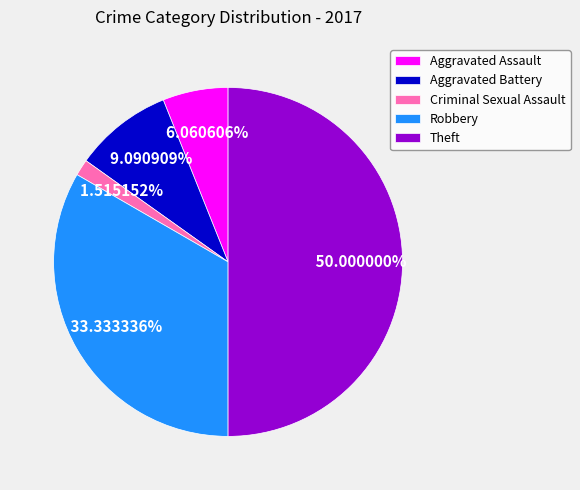

Is it true that Theft is 63% of the pie?

False